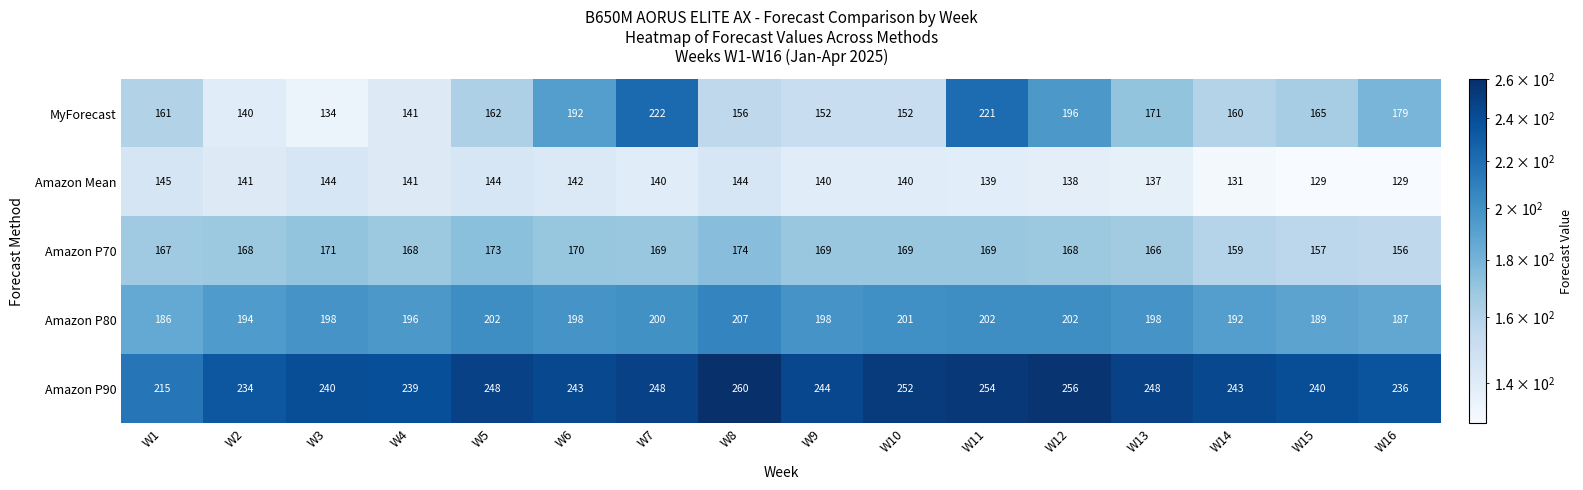

Is it true that Amazon P70 equals 254 at W16?

False